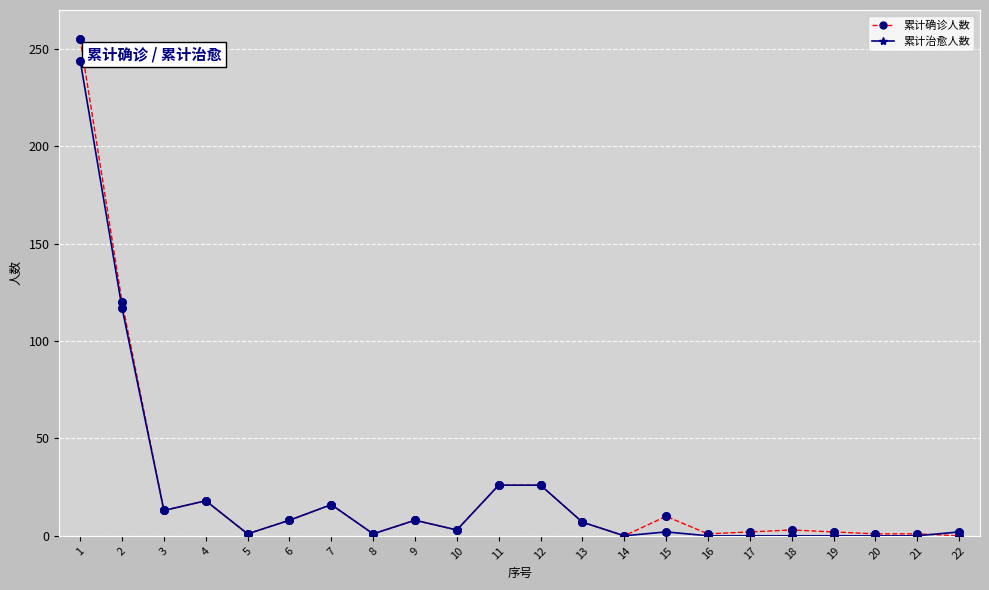

Which series has the widest spread of values?

累计确诊人数